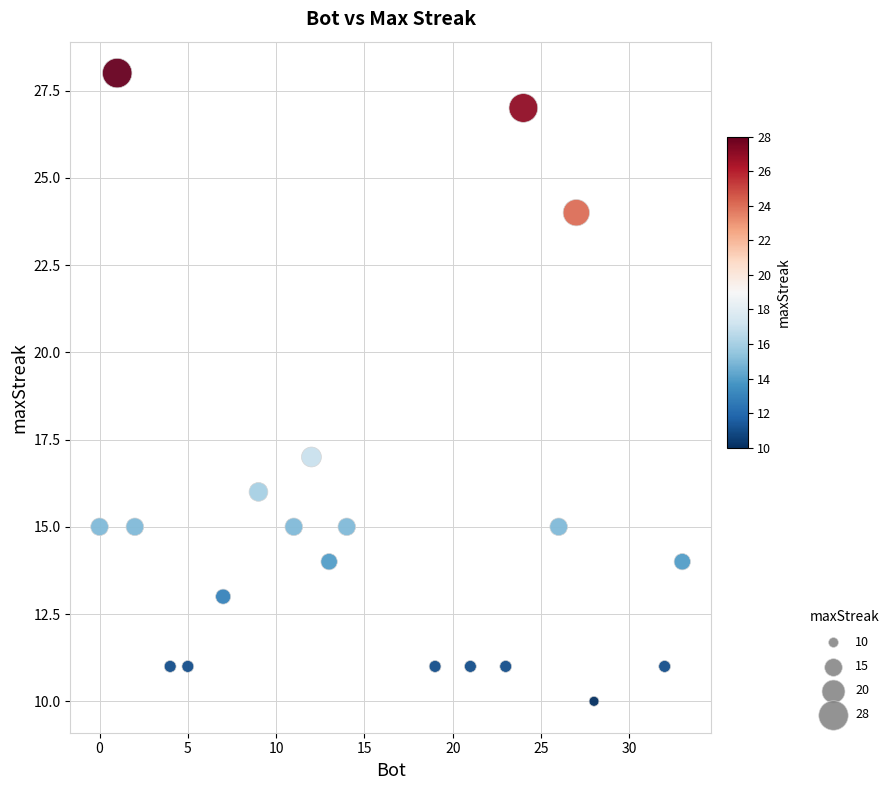

What Y value in the scatter plot is closest to 19?

17